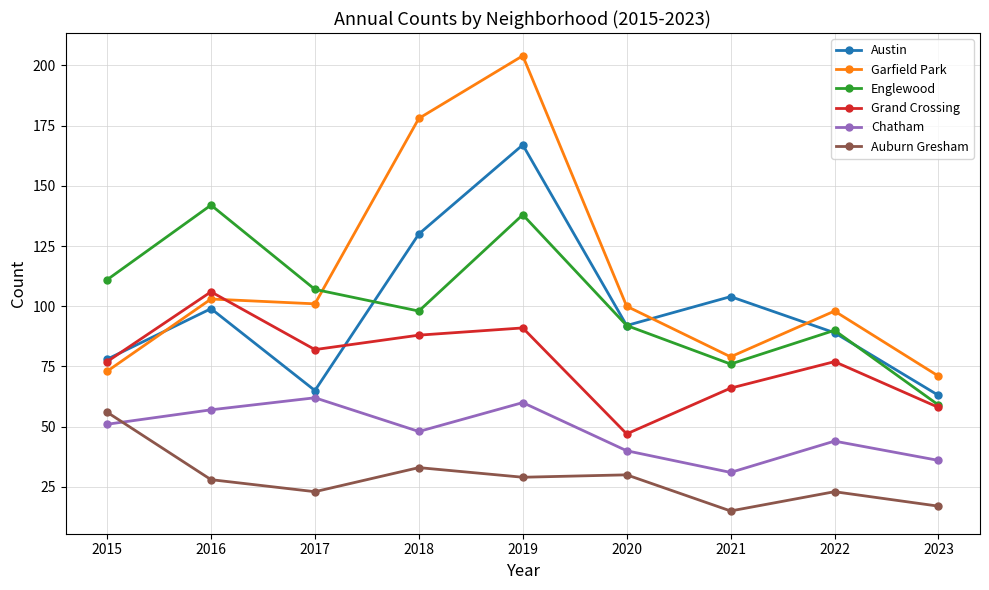

Is the value of Garfield Park at 2015 greater than the value of Austin at 2022?

No